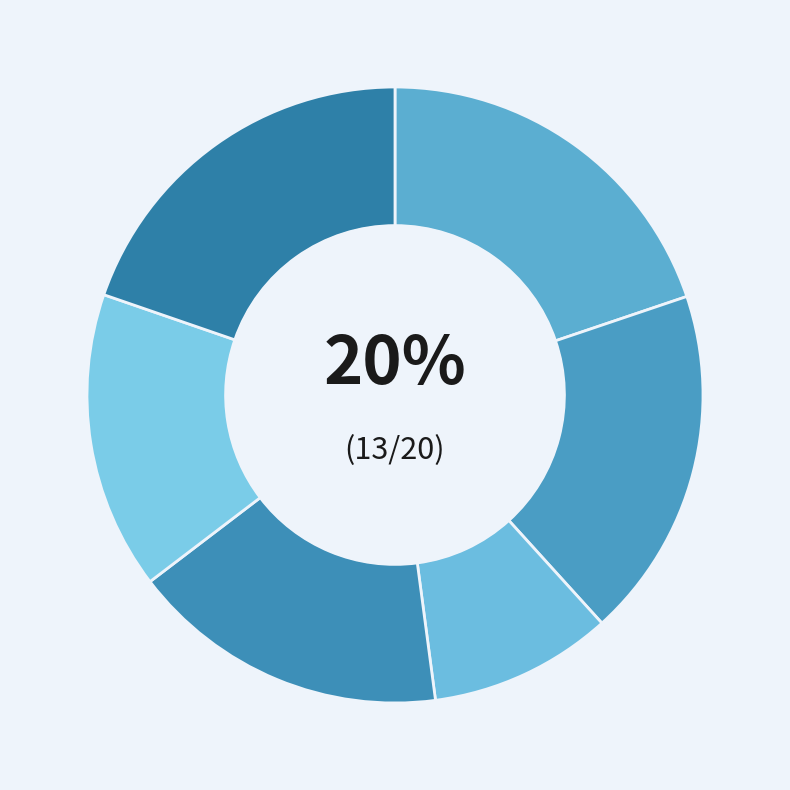

How many slices are in this pie chart?

6